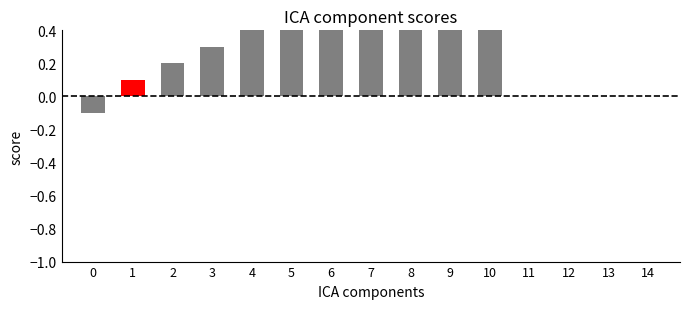

What is the difference between the maximum and second lowest values?

1.0